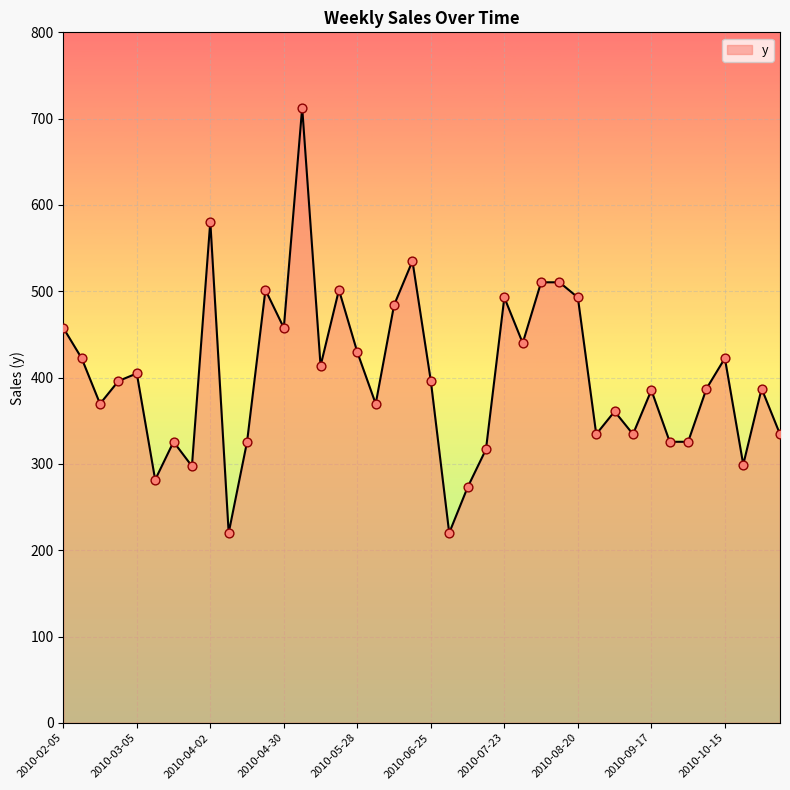

What is the maximum value shown in the chart?

712.8